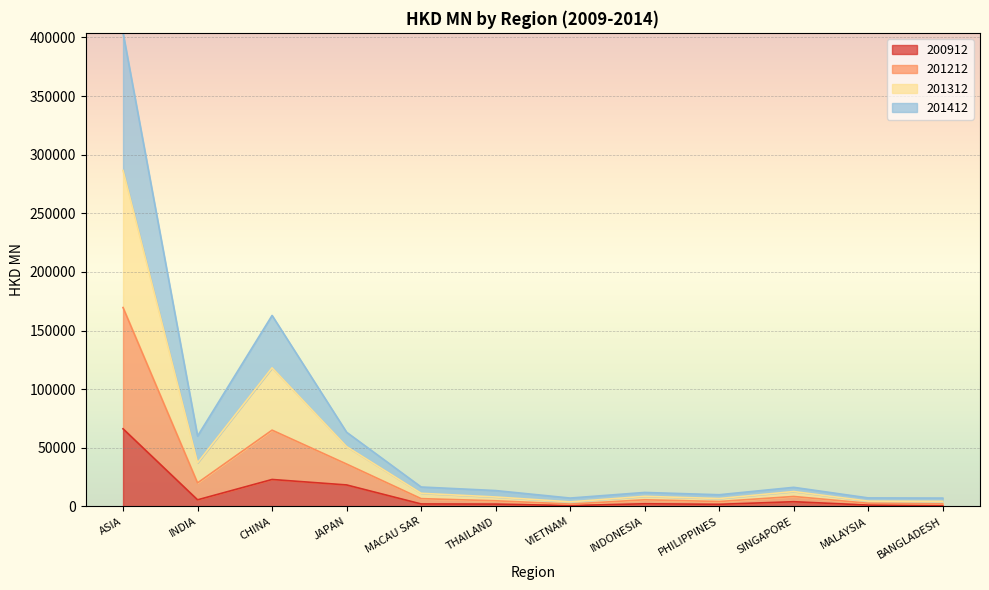

Is the value of 200912 at VIETNAM greater than the value of 201412 at ASIA?

No